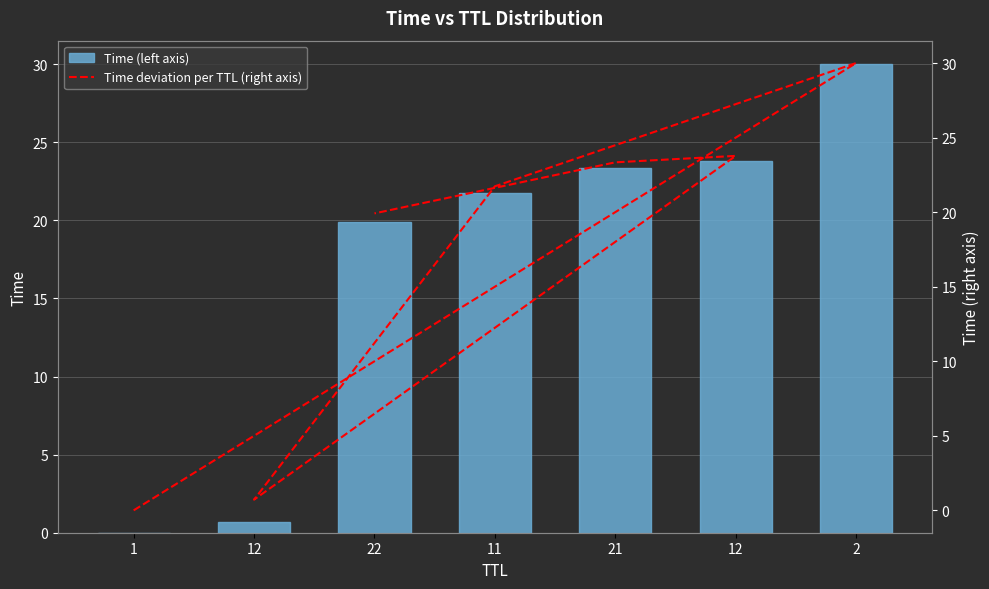

What is the label of the 2nd bar from the left?

12